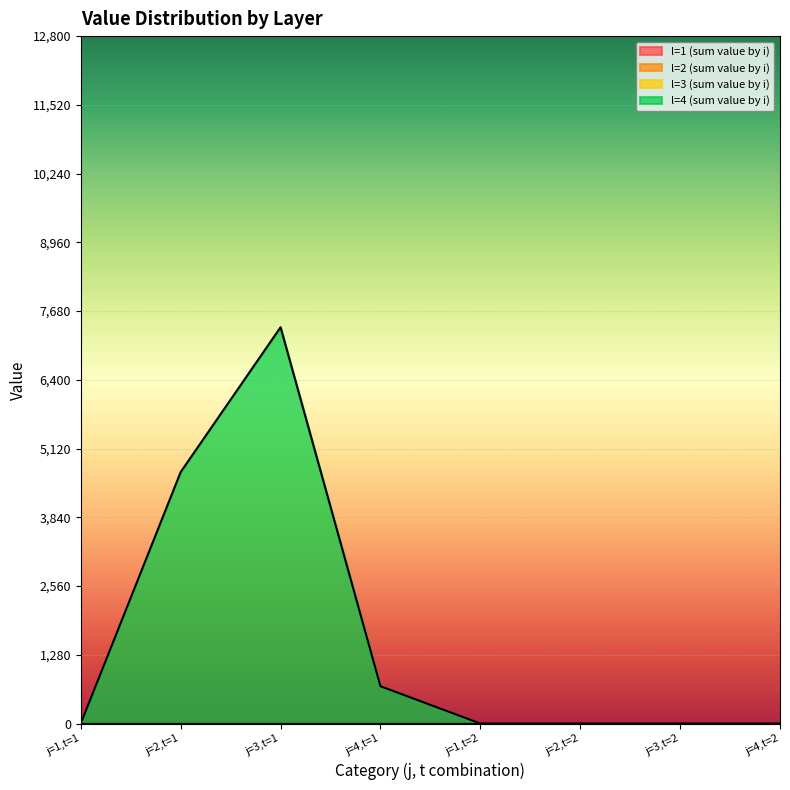

At which label does l=4 (sum value by i) reach its minimum?

j=1,t=1